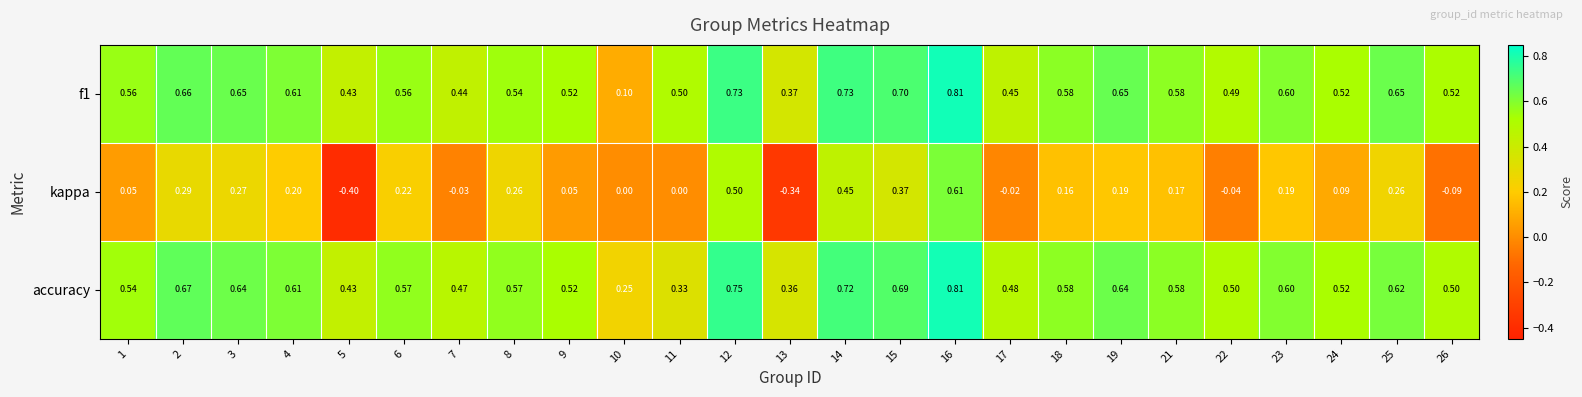

At how many categories does at least one series exceed 0?

25